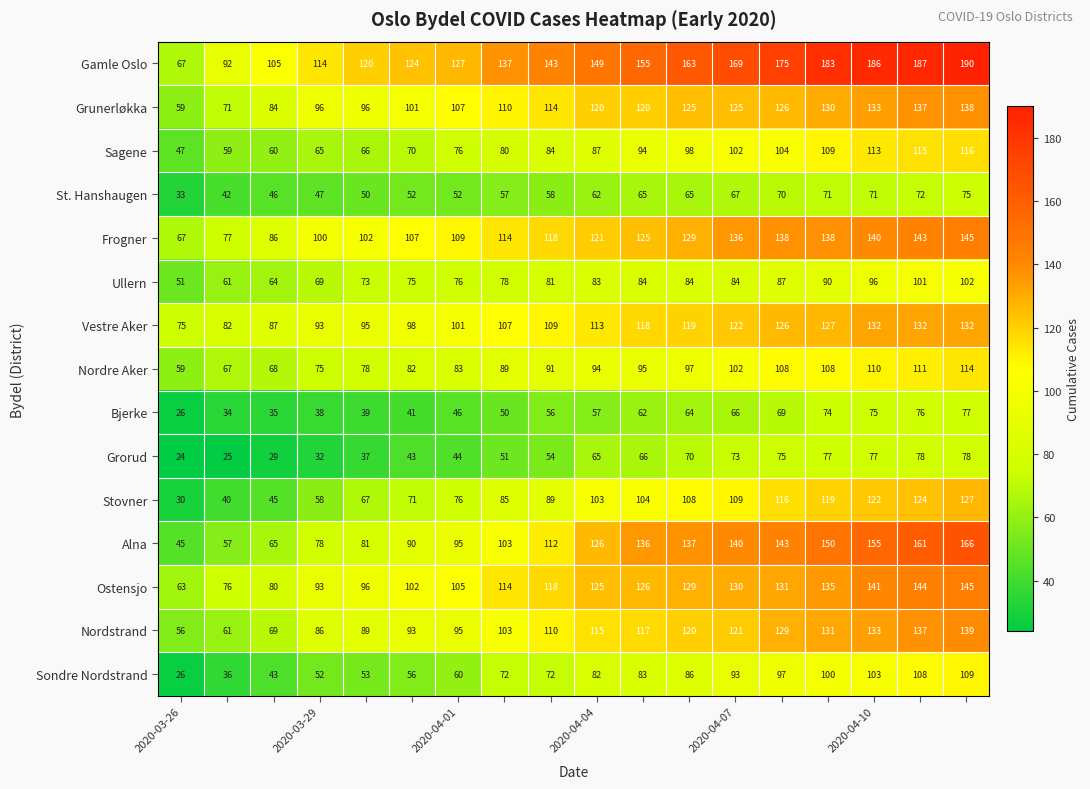

Which series has the largest range (max minus min)?

Gamle Oslo